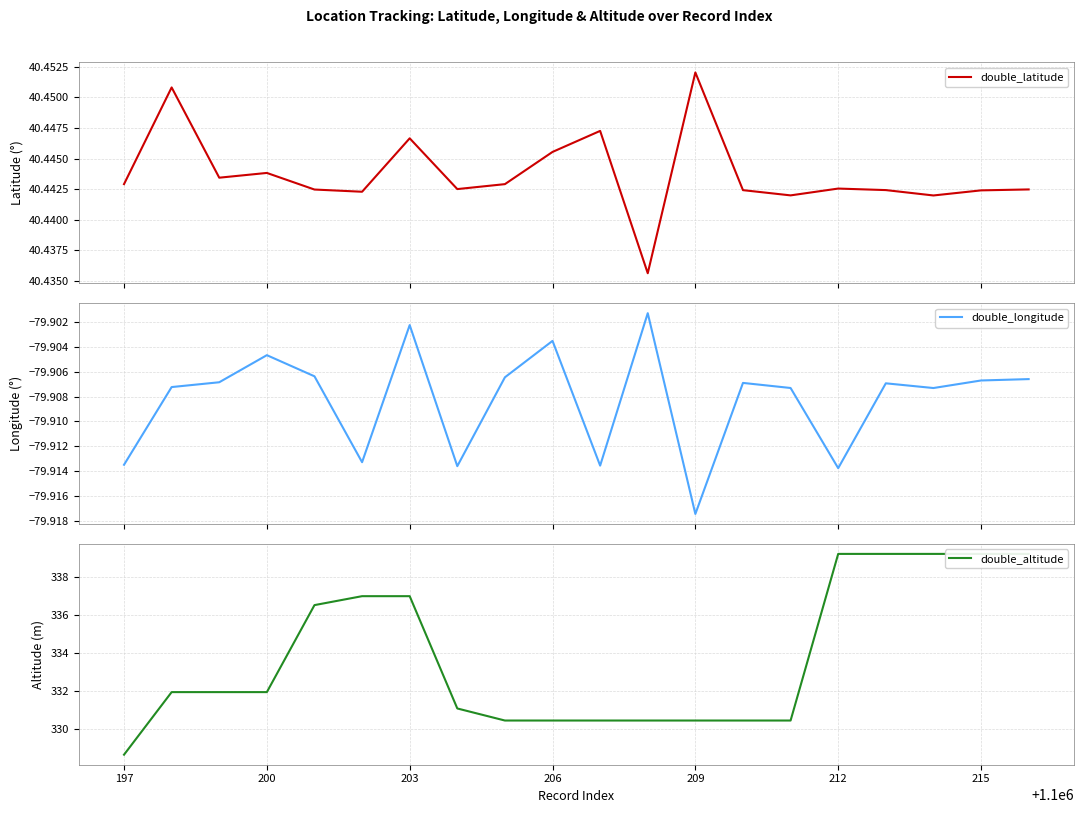

True or false: double_altitude and double_longitude cross at least once.

False